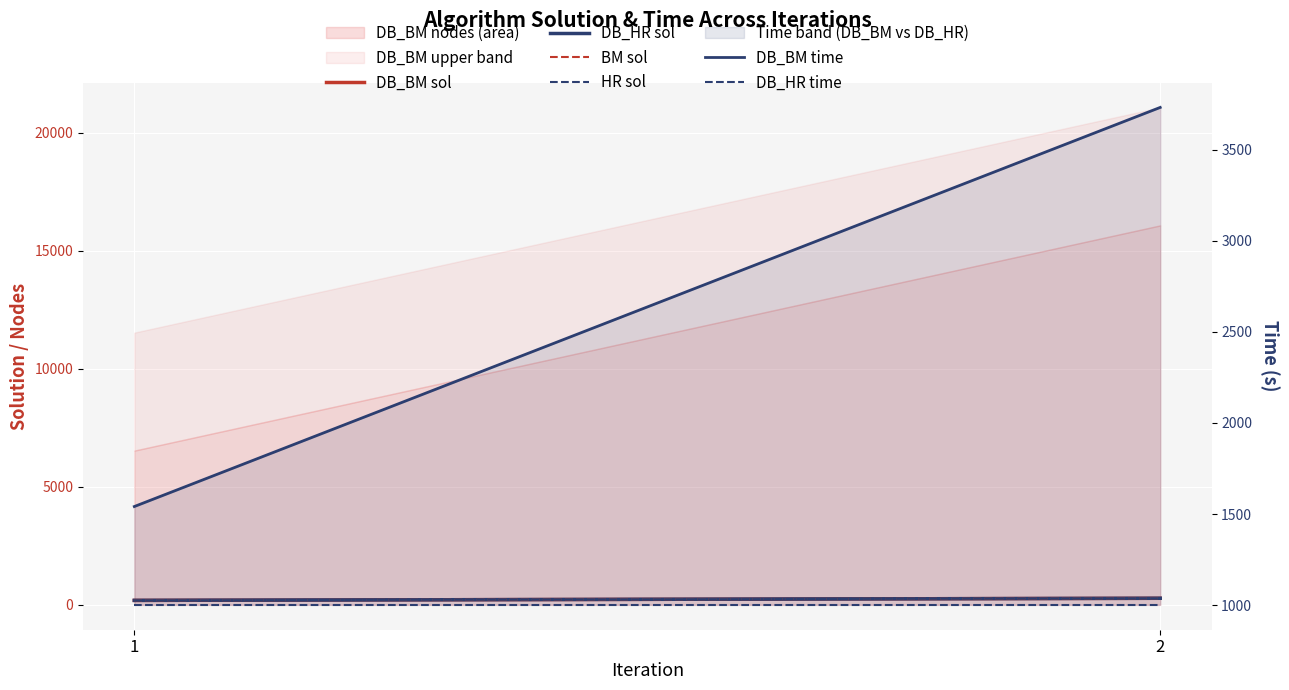

True or false: DB_HR sol has a value of 189.0 at 1.

True